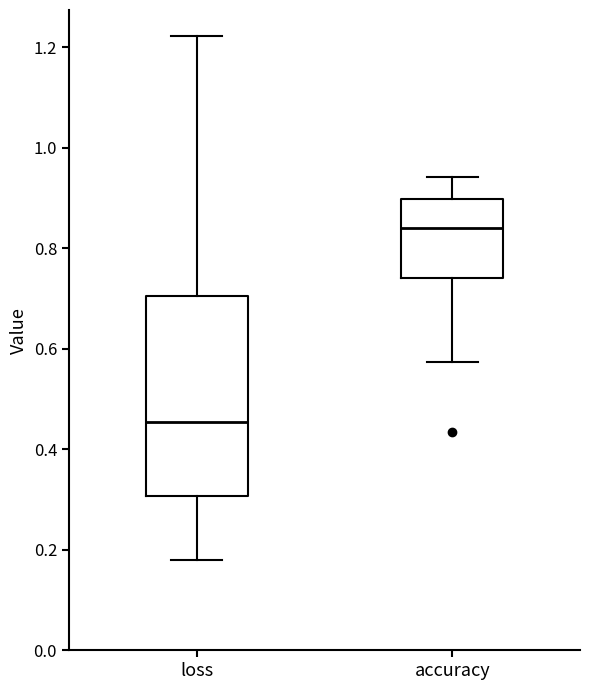

Reading left to right, read every box against the y-axis: the position of its median line, the range the box covers, and the ends of its whiskers. The values are not printed on the chart, so give them approximately, as read against the axis.

loss: median 0.46, box 0.30 to 0.70, whiskers 0.18 to 1.22
accuracy: median 0.84, box 0.74 to 0.90, whiskers 0.58 to 0.94